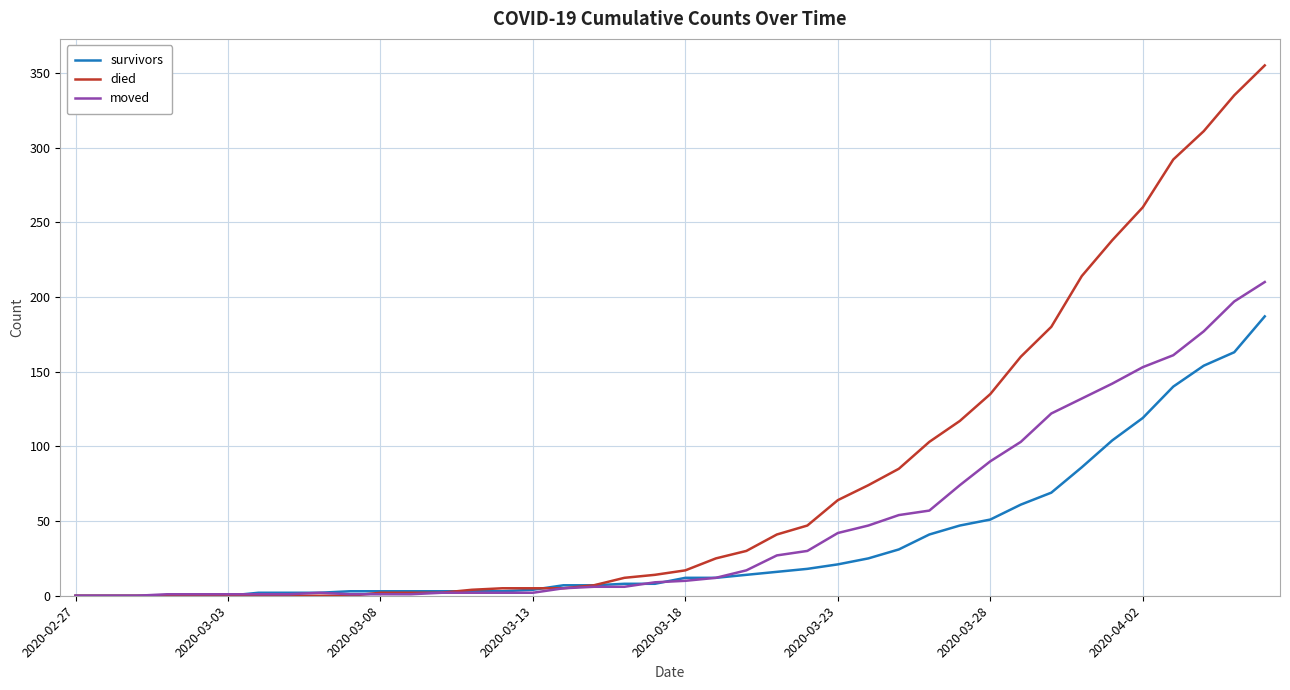

Which series has the largest range (max minus min)?

died